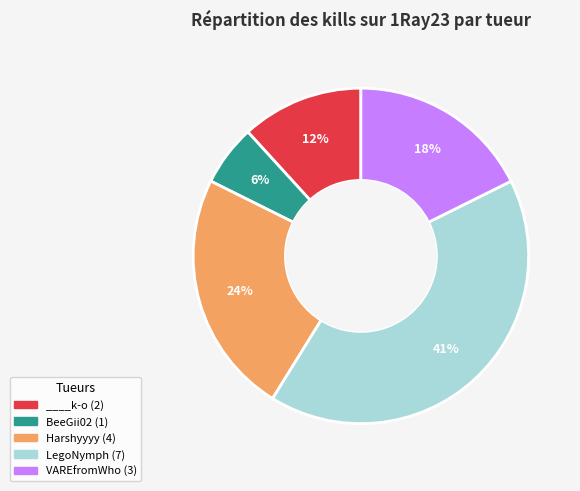

The BeeGii02 (1) slice represents 6% of the pie. True or false?

True